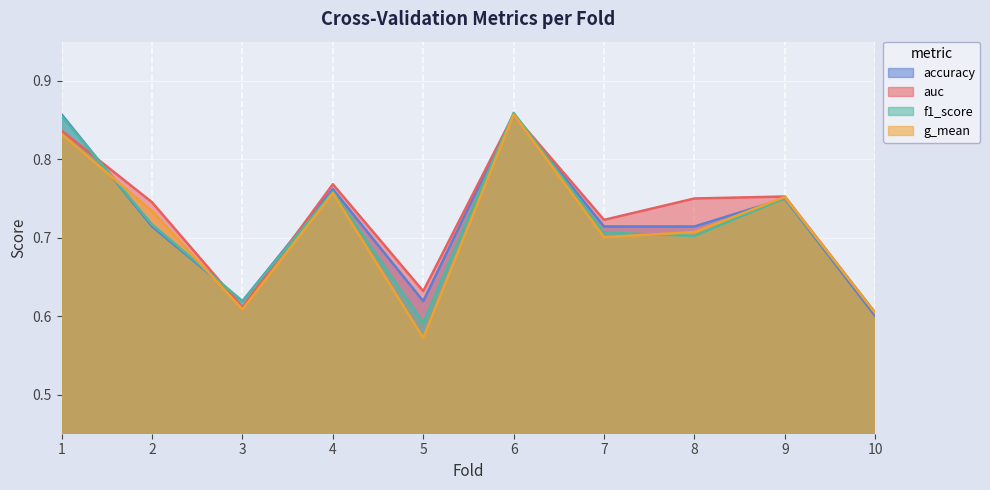

Where is the first local minimum for g_mean?

3